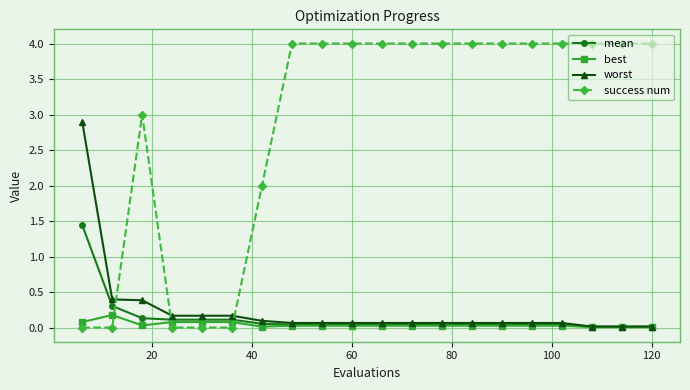

Which series has the largest range (max minus min)?

success num